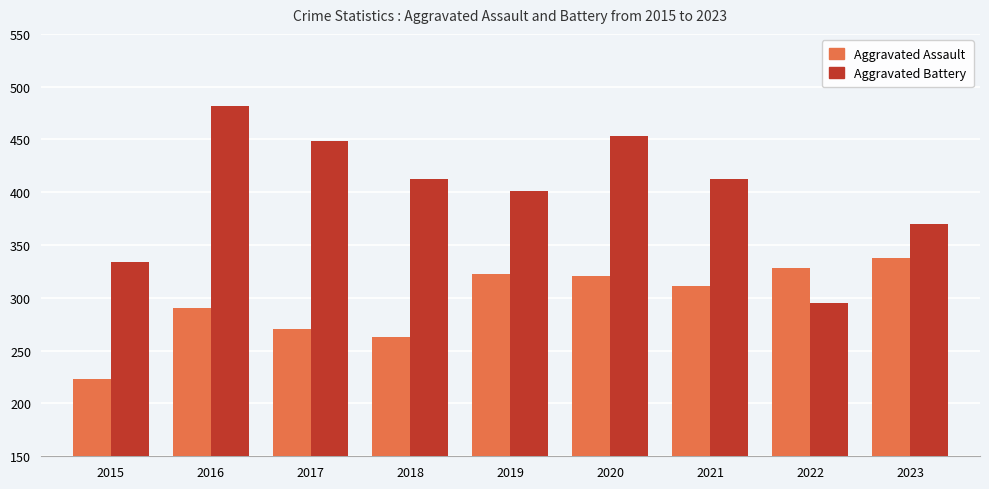

Is the value of Aggravated Assault at 2019 greater than the value of Aggravated Battery at 2020?

No